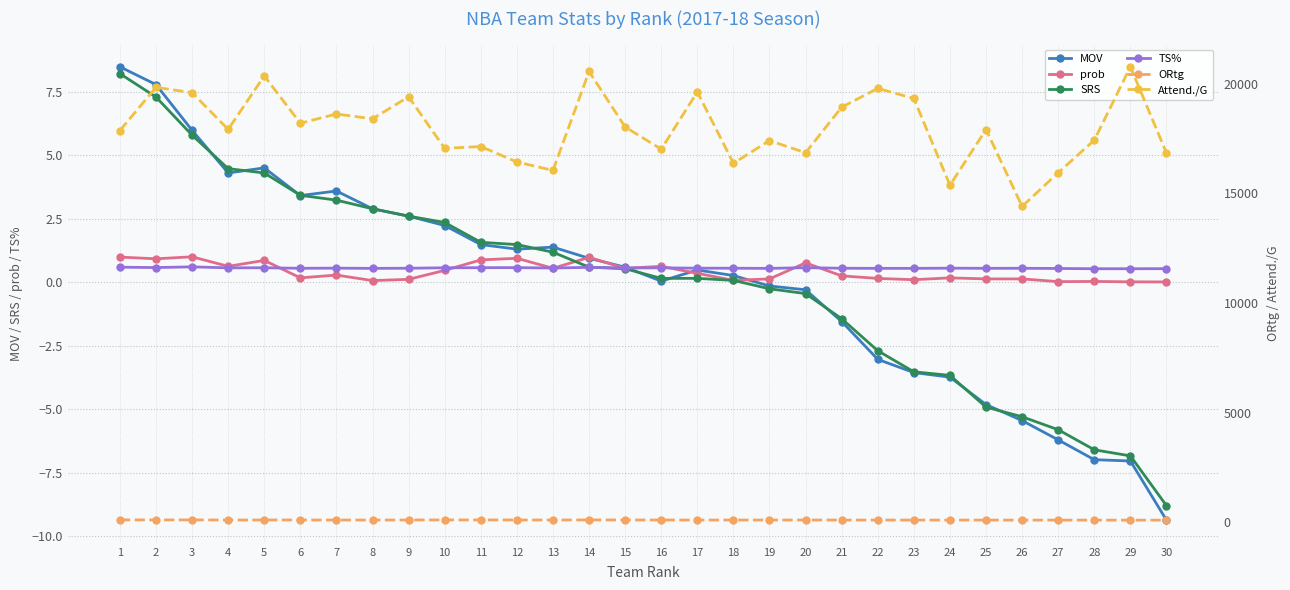

True or false: Attend./G and SRS intersect in this chart.

False